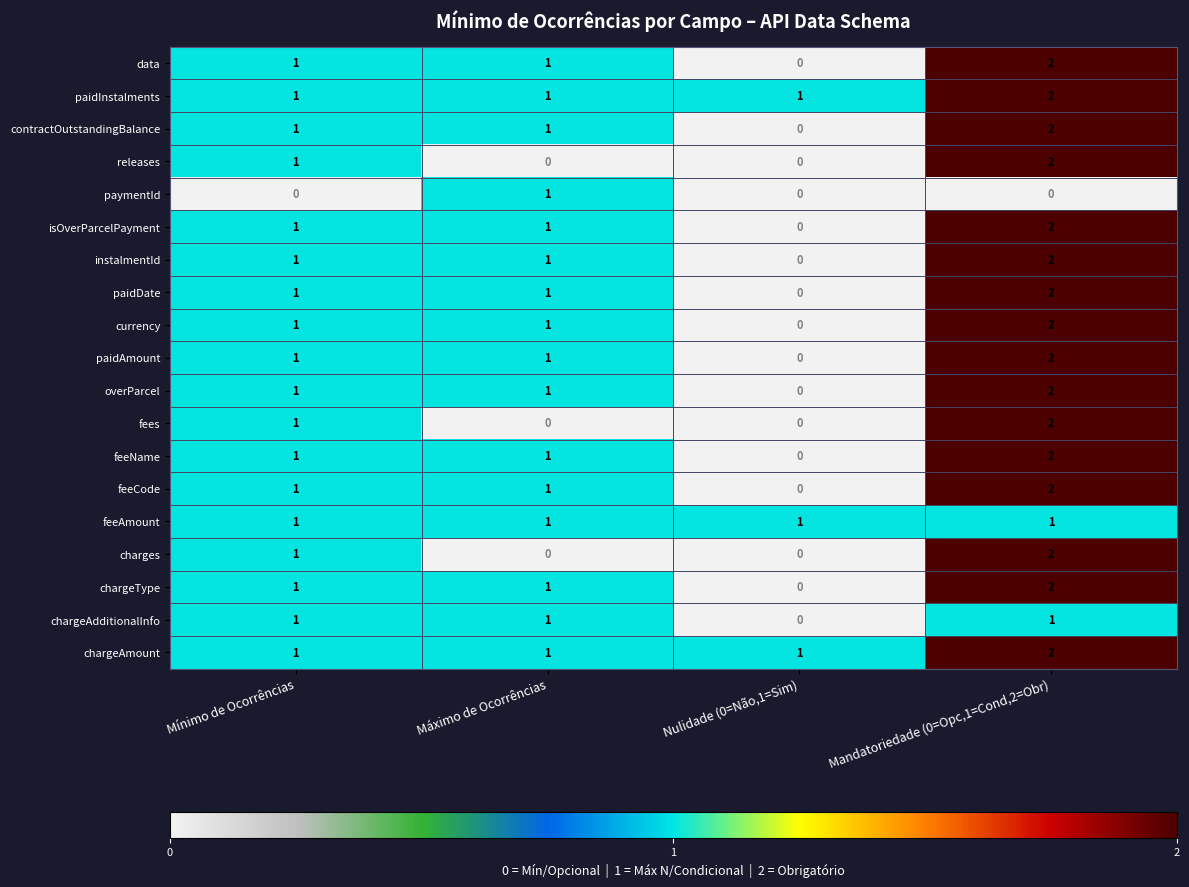

What is the difference between the highest and lowest values at Máximo de Ocorrências?

1